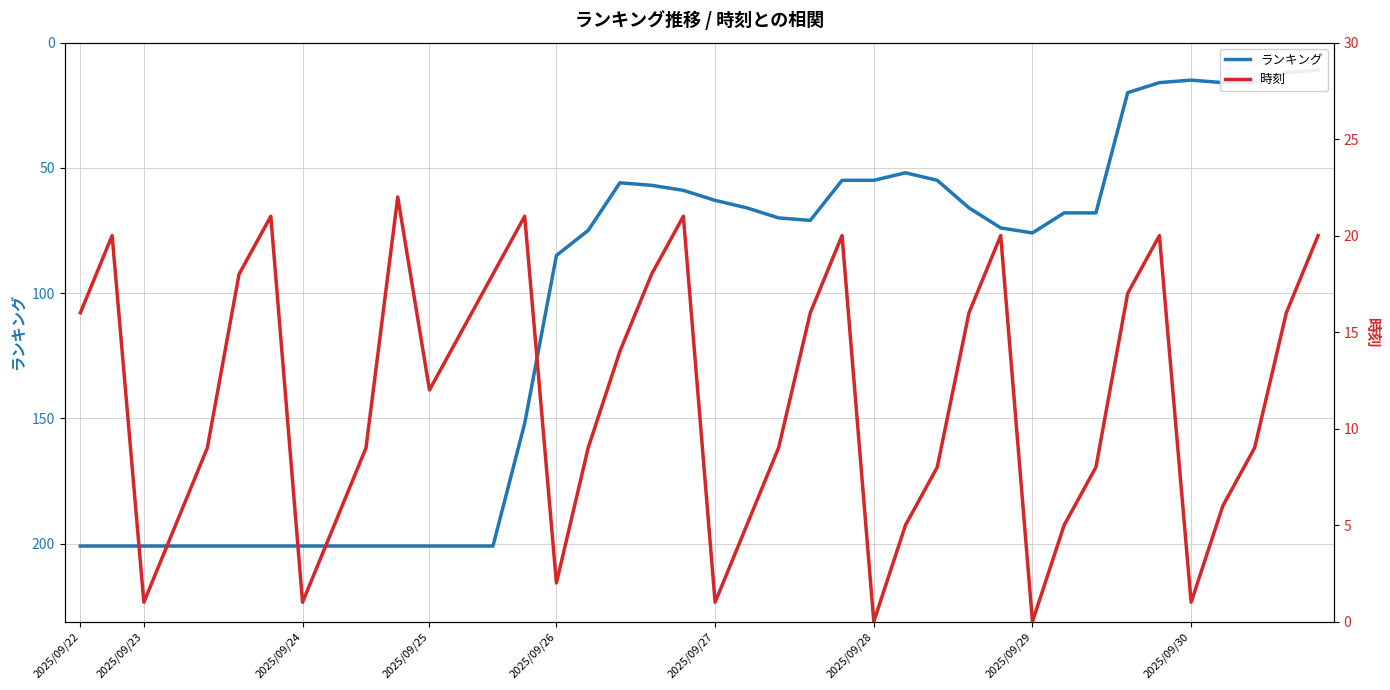

What is the label of the 5th point from the left?

2025/09/26